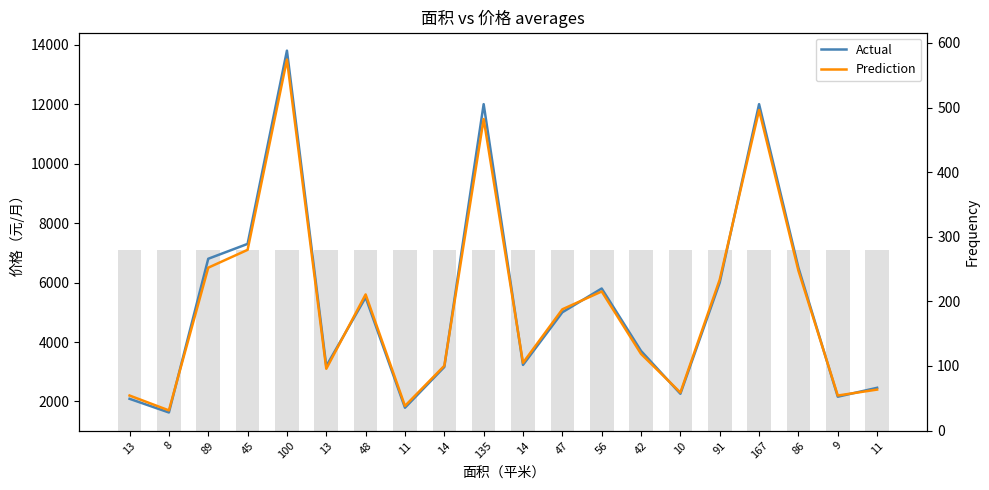

What are all the series names shown in the legend?

Actual, Prediction